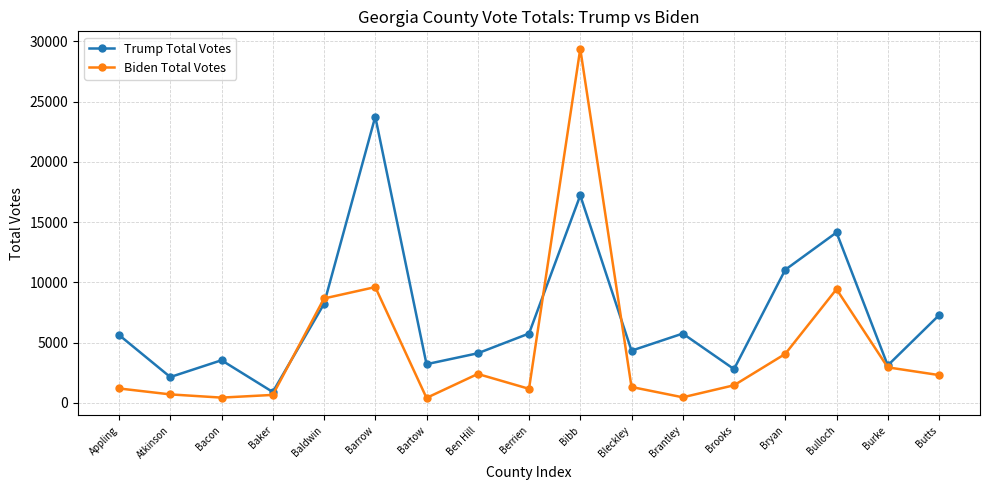

At how many categories does at least one series exceed 26875?

1